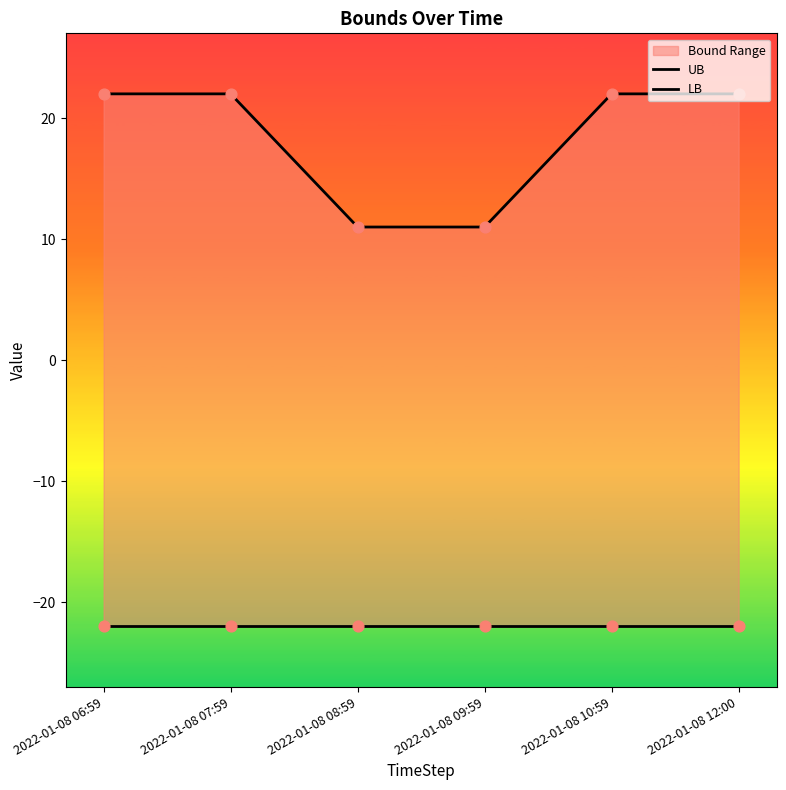

Which series reaches the minimum Y coordinate?

LB